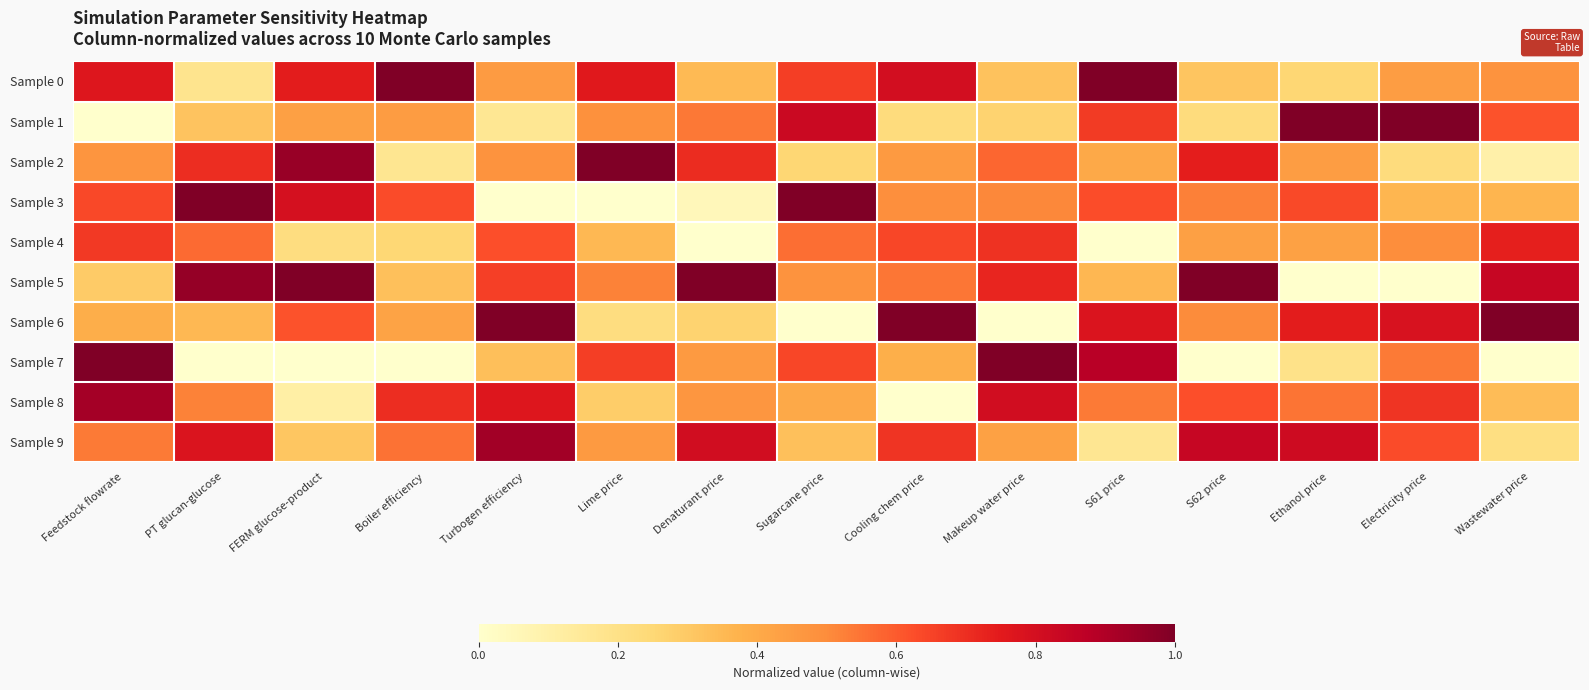

Rank the series by their maximum value, from highest to lowest.

Sample 0, Sample 1, Sample 2, Sample 3, Sample 5, Sample 6, Sample 7, Sample 9, Sample 8, Sample 4